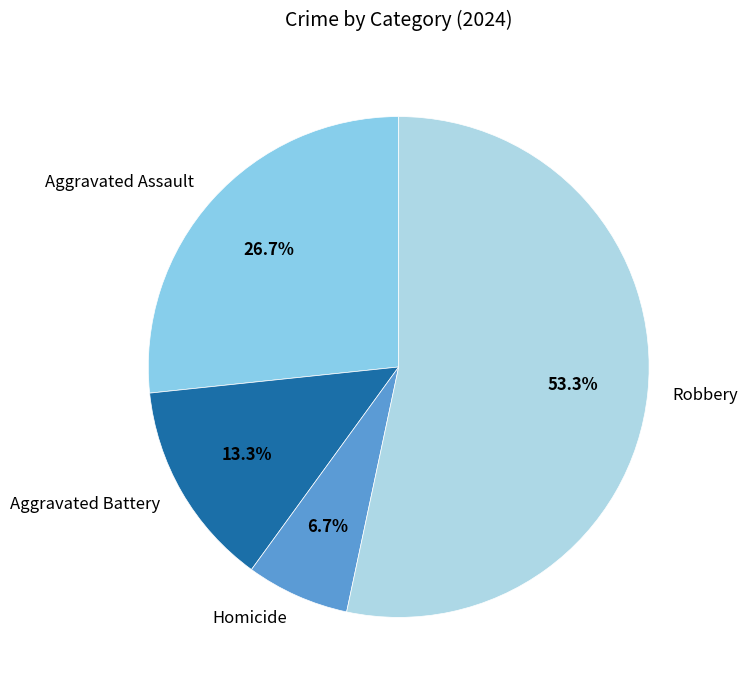

What is the largest slice in the pie chart?

Robbery